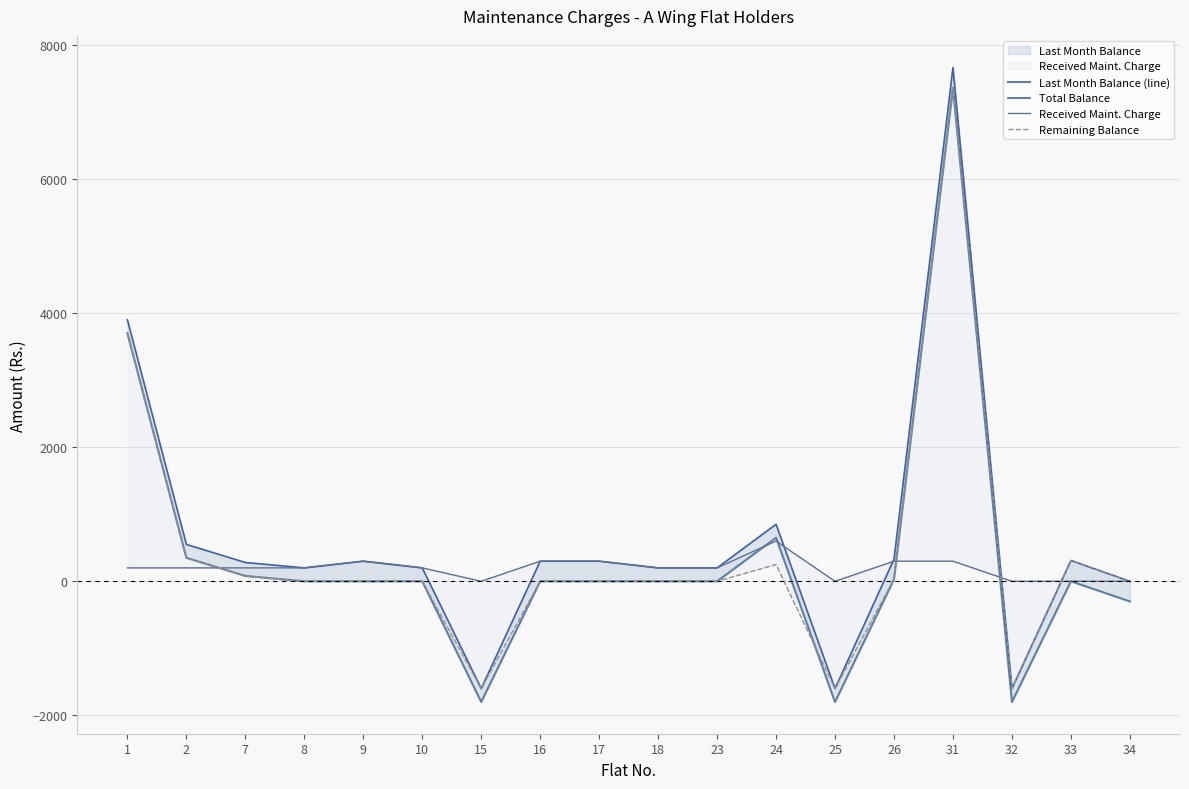

Rank the series at 2 from lowest to highest value.

Received Maint. Charge, Last Month Balance (line), Remaining Balance, Total Balance